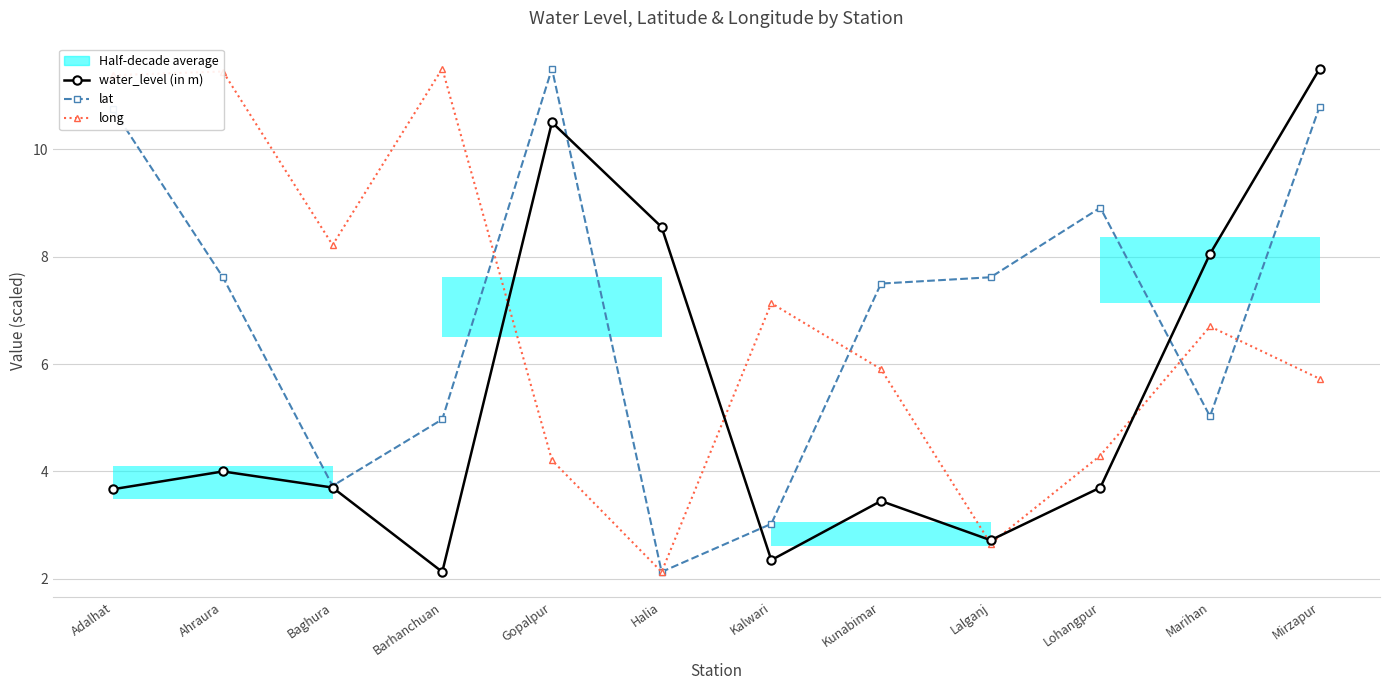

At which label does water_level (in m) first exceed 3?

Adalhat